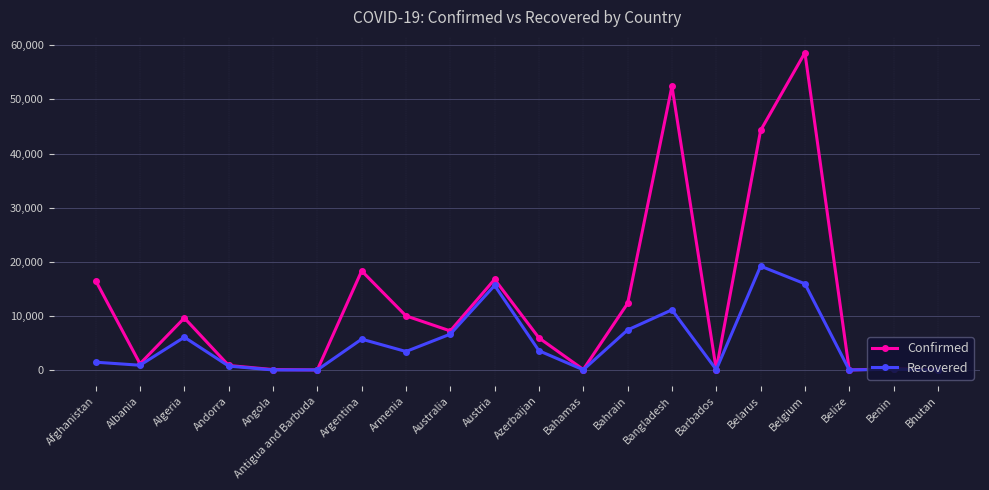

What is the label of the 6th point from the left?

Antigua and Barbuda